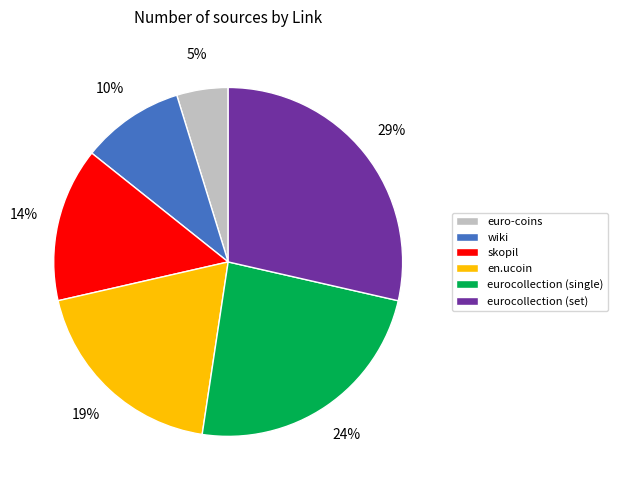

Which category has the biggest portion of the pie?

eurocollection (set)